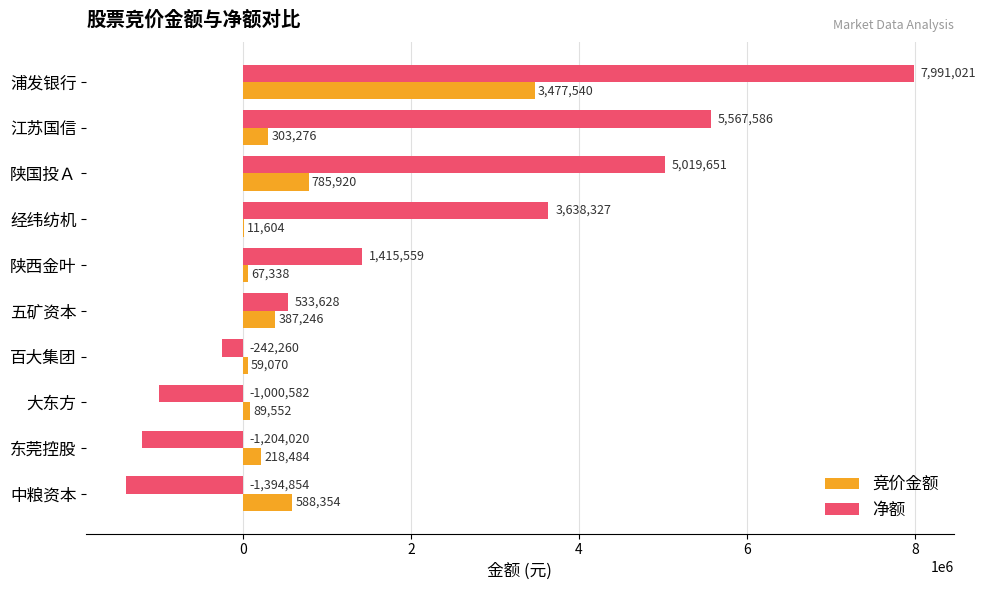

Is it true that 净额 equals 3638327 at 经纬纺机?

True